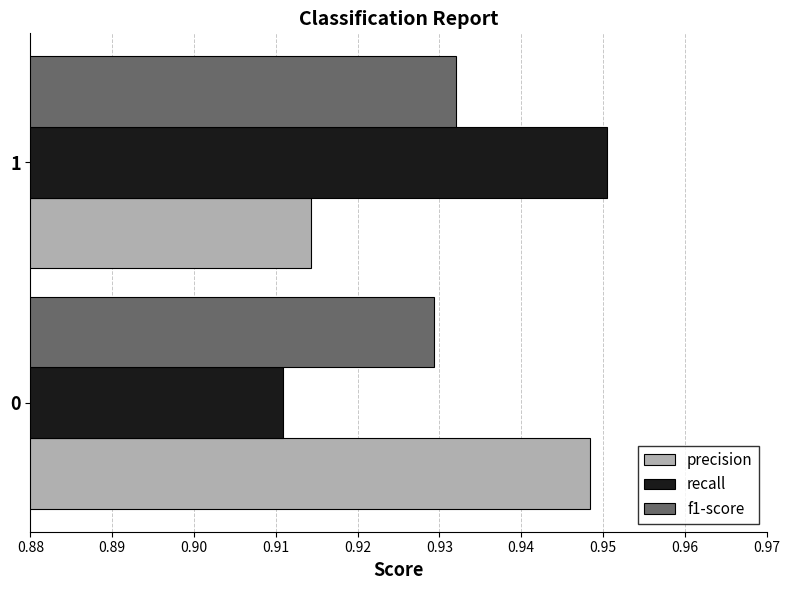

Rank the categories by f1-score value from lowest to highest.

0, 1